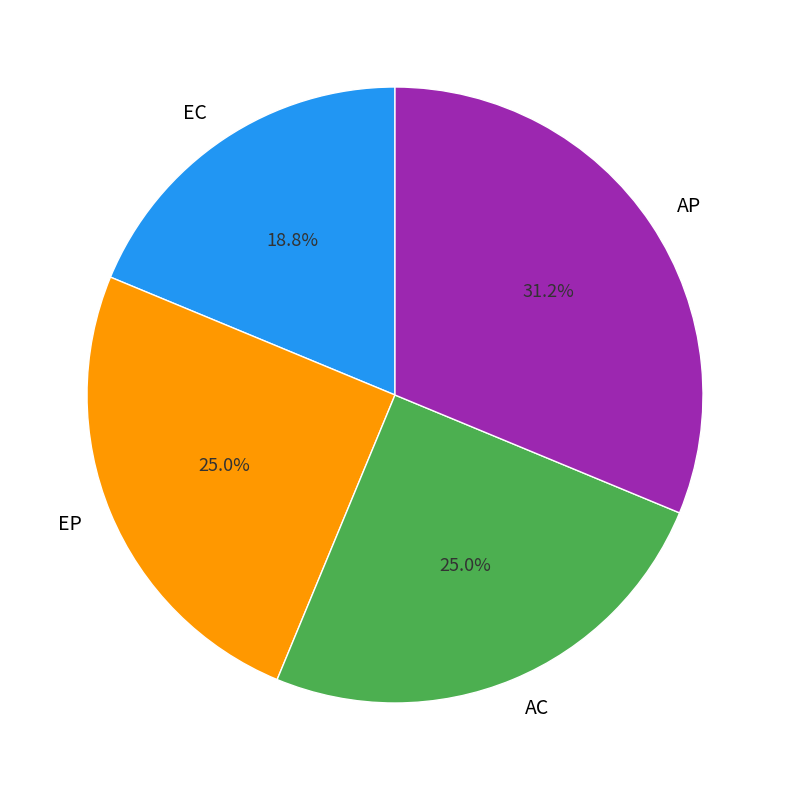

How many slices are in this pie chart?

4